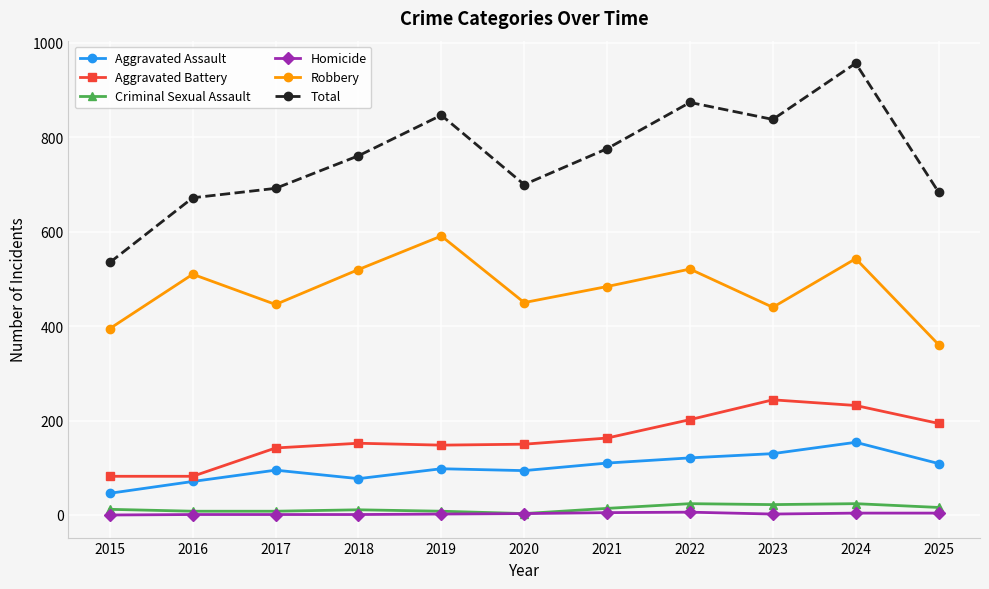

At how many categories does at least one series exceed 51?

11